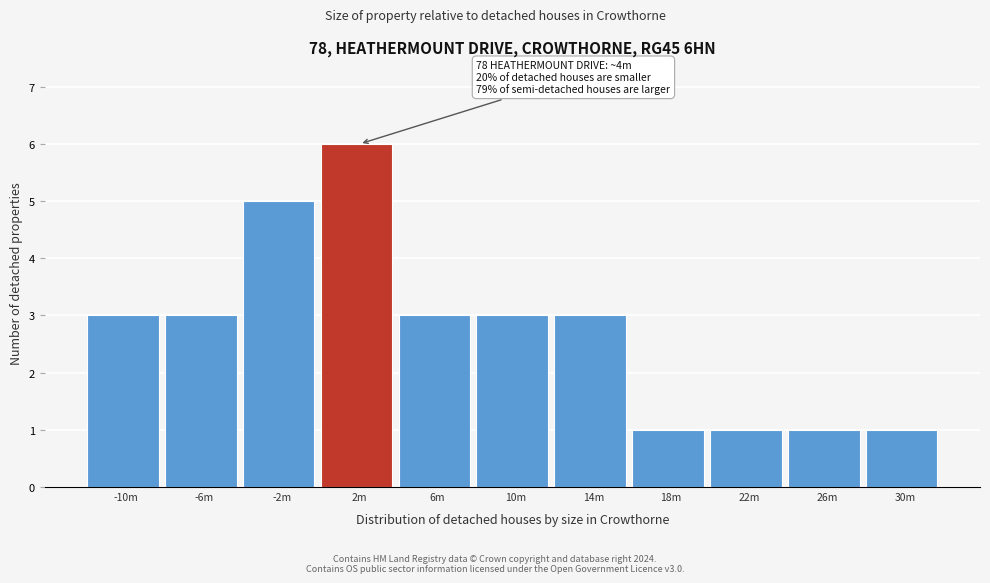

Reading left to right, what are all the values shown in this chart?

-10m=3	-6m=3	-2m=5	2m=6	6m=3	10m=3	14m=3	18m=1	22m=1	26m=1	30m=1